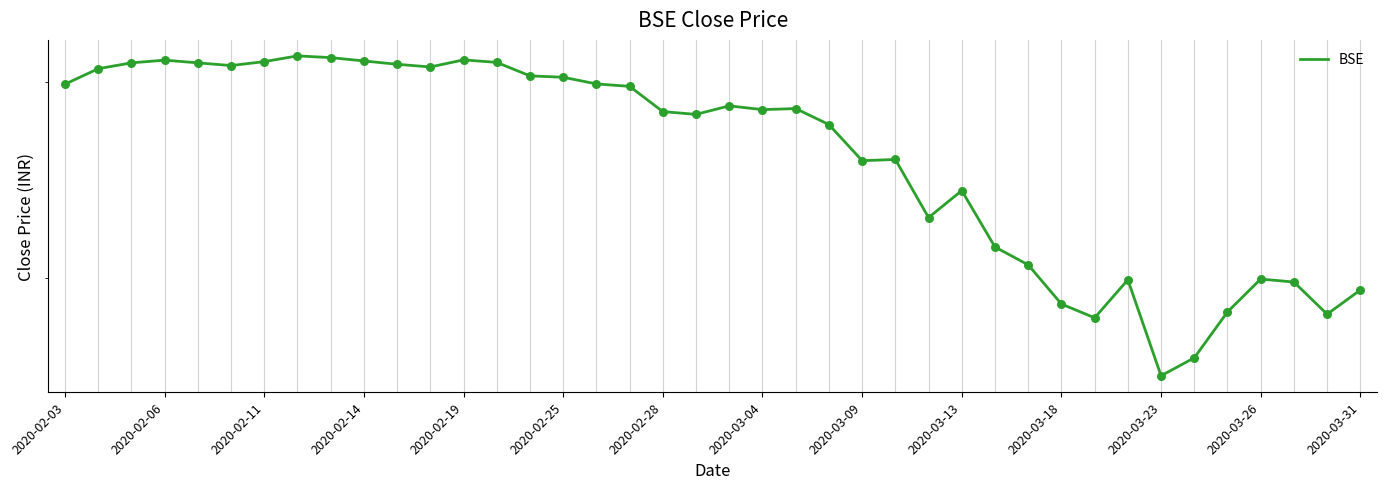

What is the ratio of the value at 26 to the value at 2020-02-25?

0.8